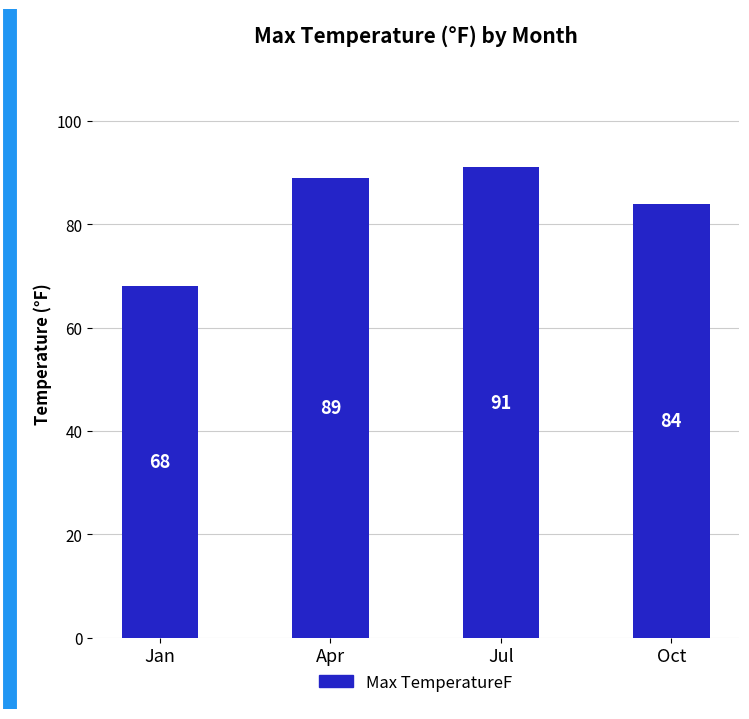

Rank the categories by value from highest to lowest.

Jul, Apr, Oct, Jan